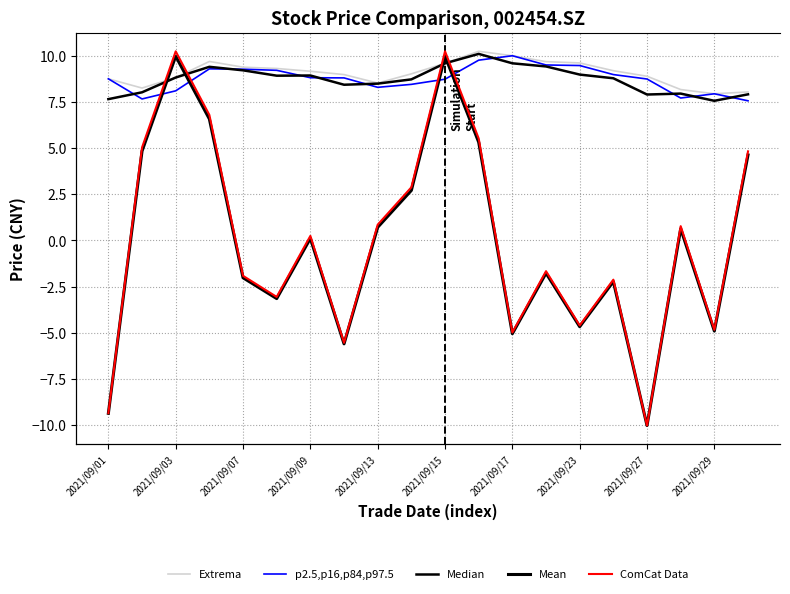

How many interior local peaks does the Extrema series have?

2